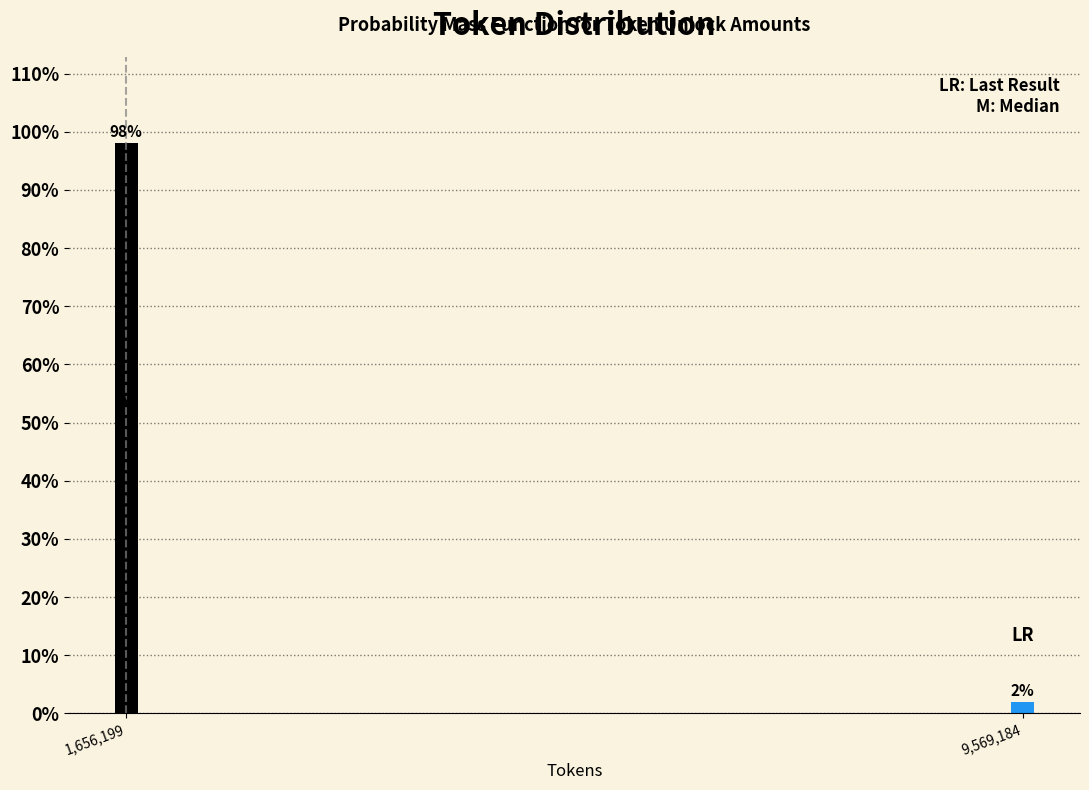

Rank the categories by value from highest to lowest.

1,656,199, 9,569,184